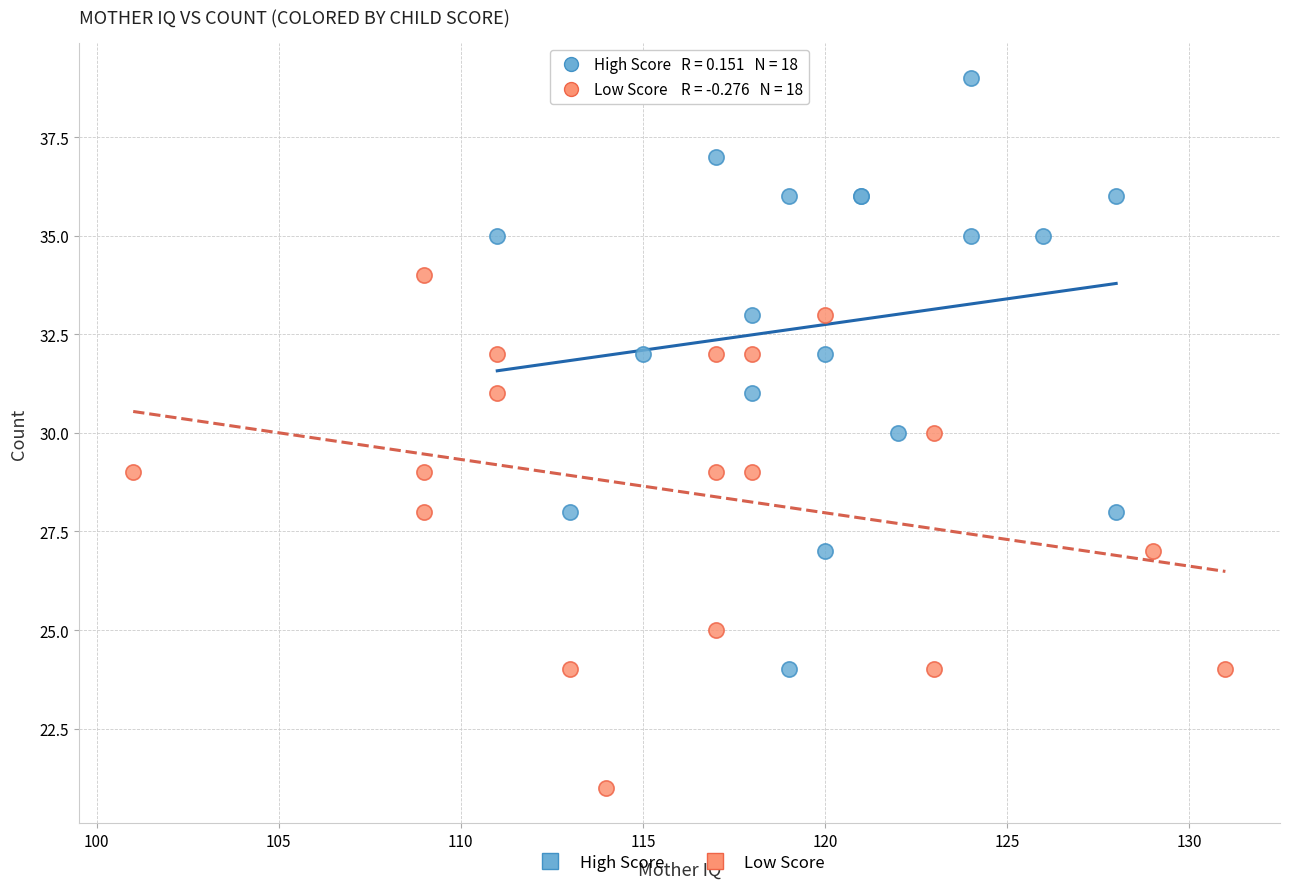

Which series reaches the maximum Y coordinate?

High Score